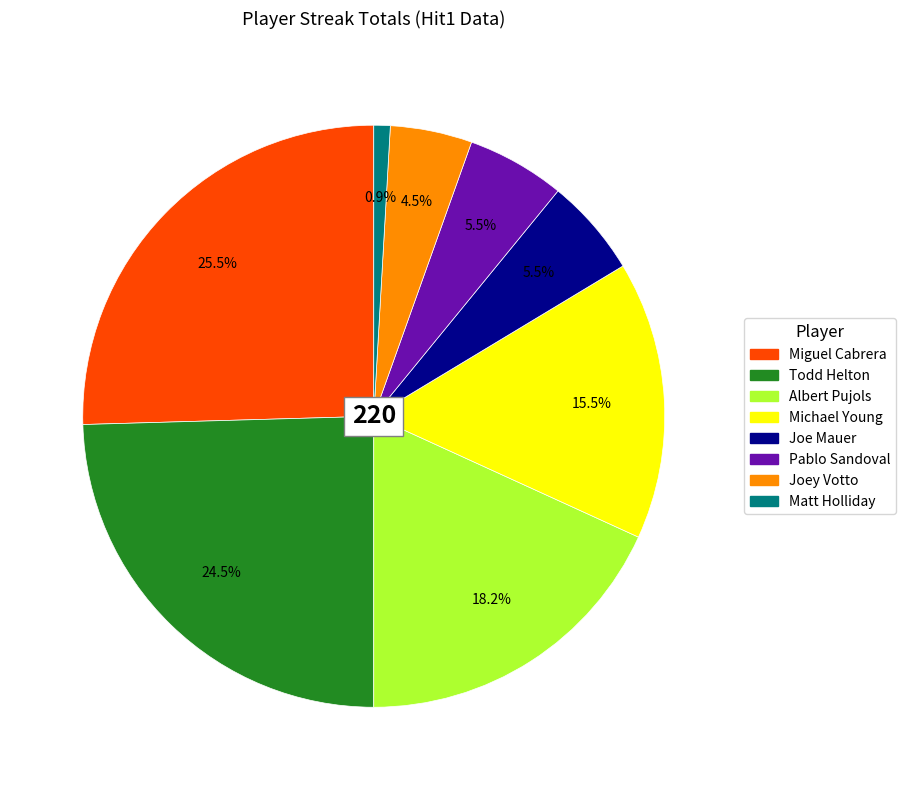

What percentage do Albert Pujols and Matt Holliday together represent?

19.1%